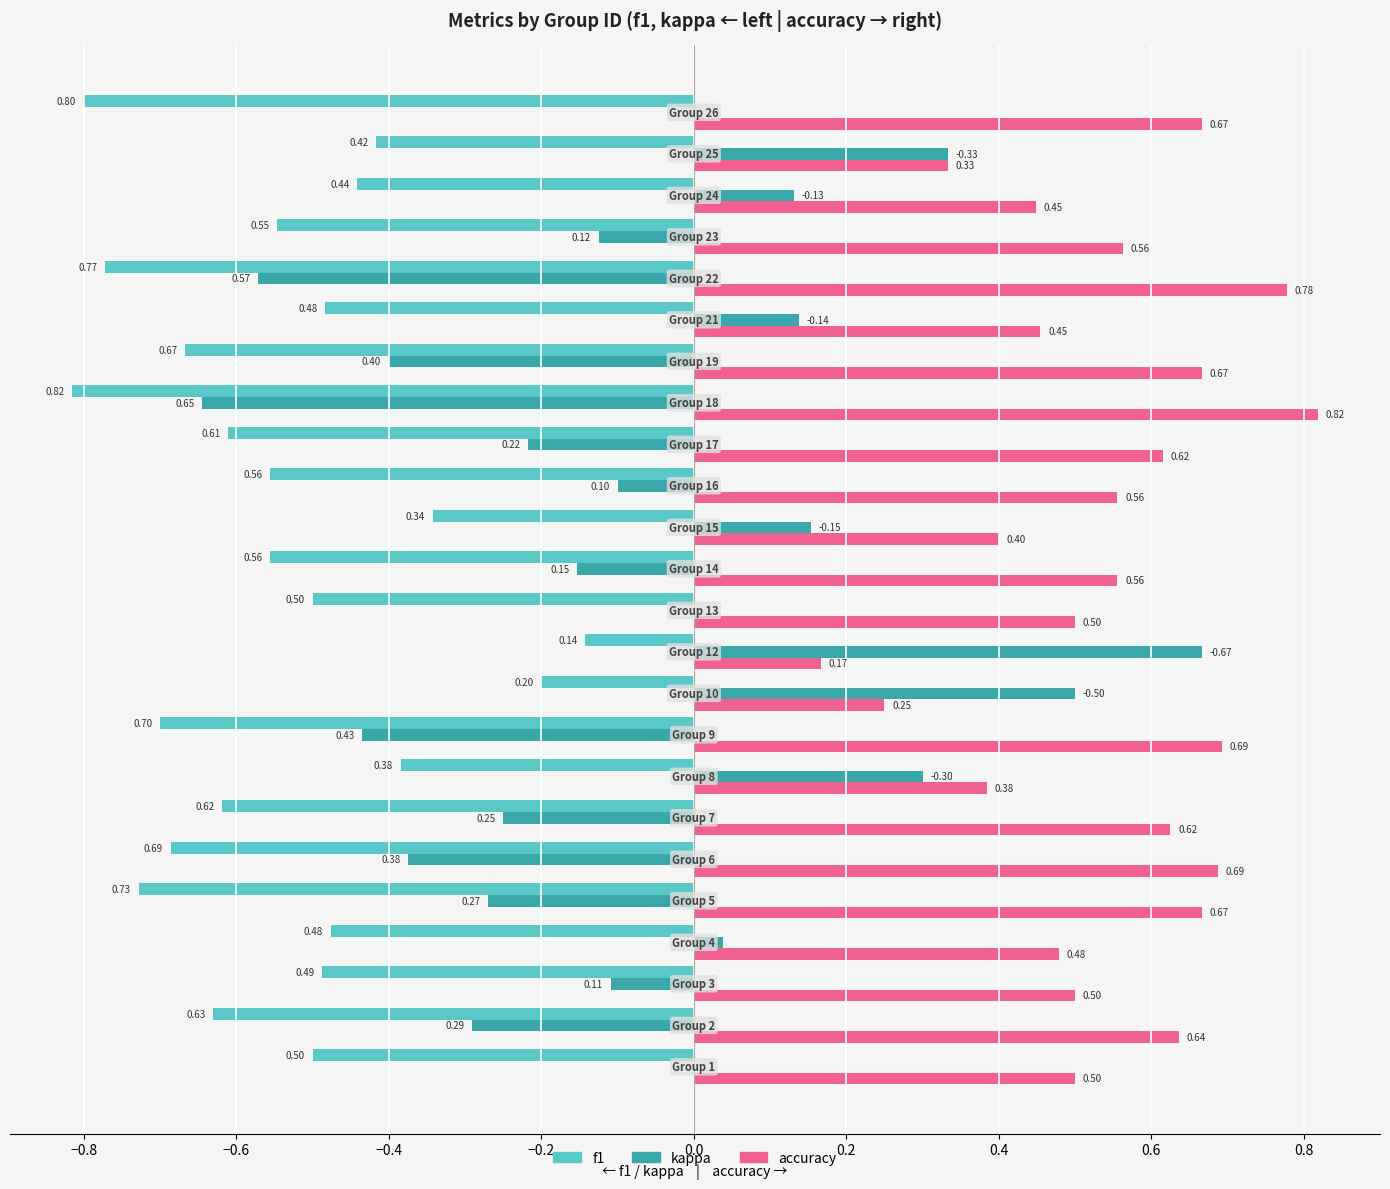

What is the sum of all kappa values?

-1.7